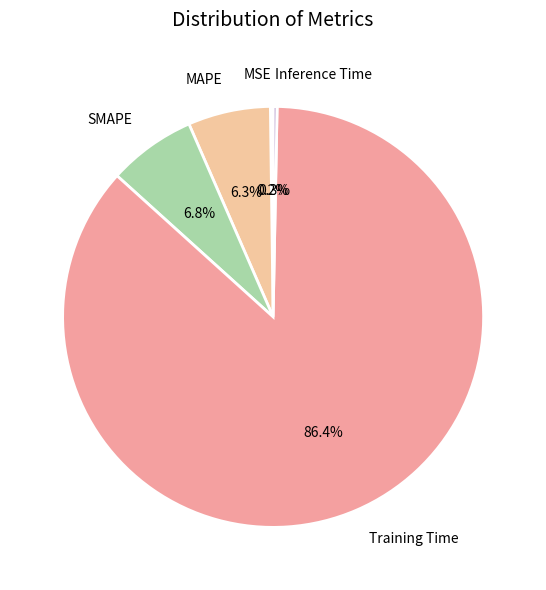

Between Inference Time and Training Time, which is larger?

Training Time